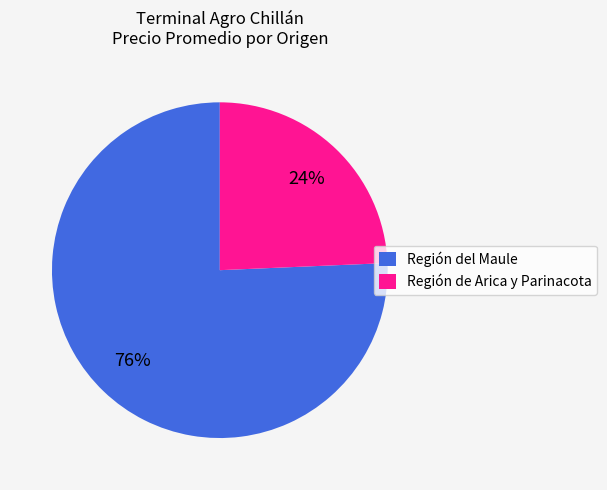

True or false: Región de Arica y Parinacota accounts for 24% of the total.

True